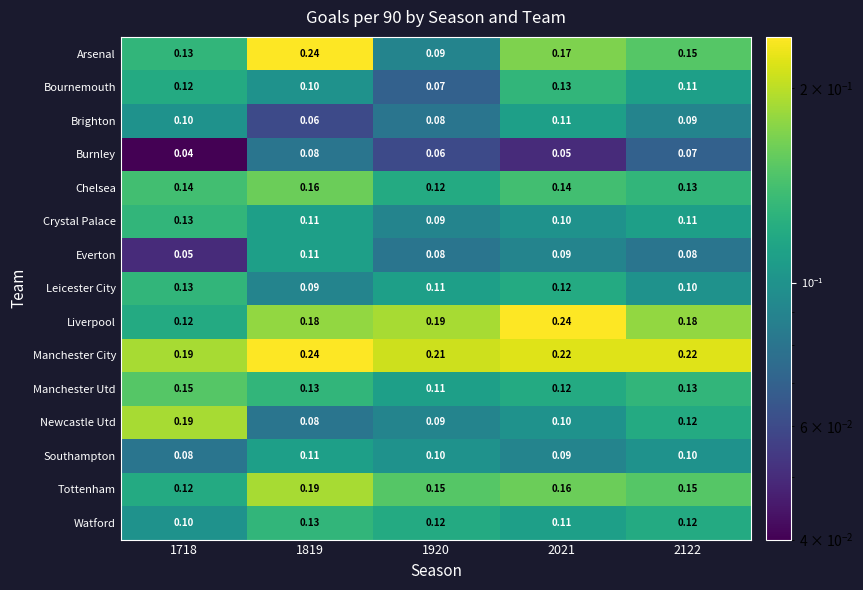

What is the total value across all series at 1718?

1.8